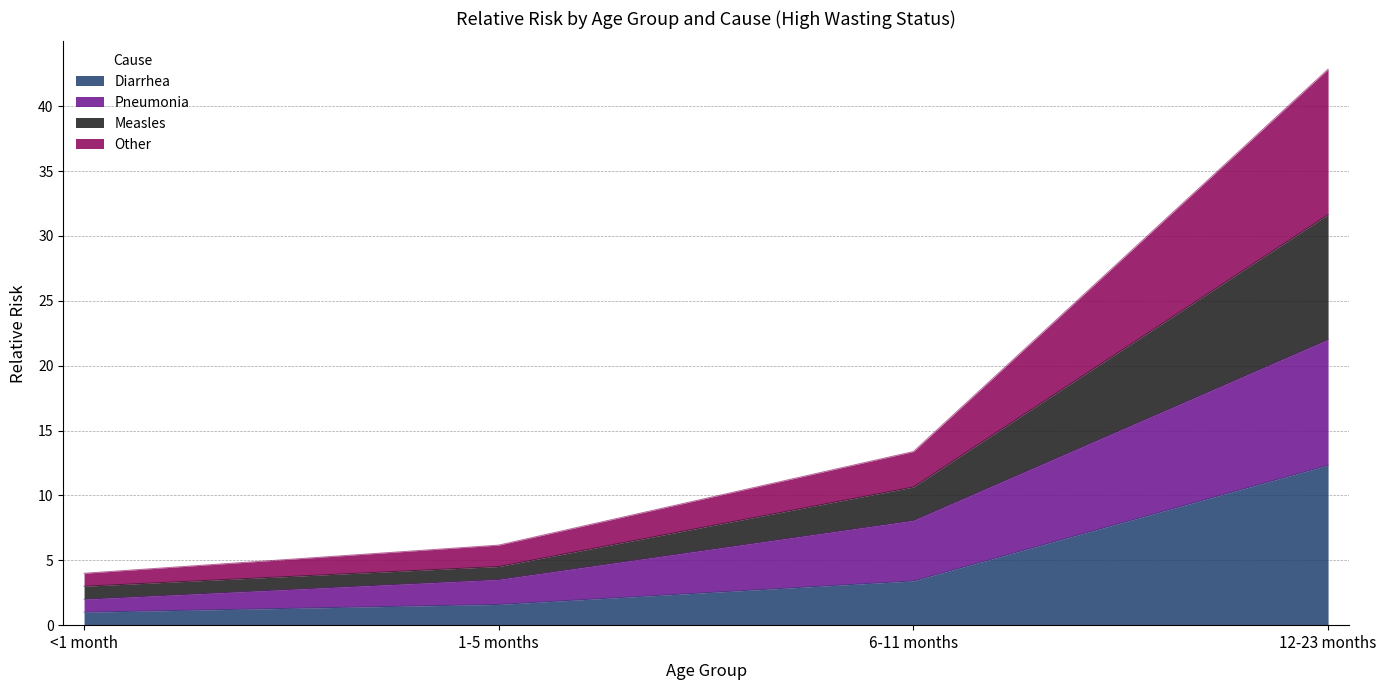

How many lines are shown in the chart?

4